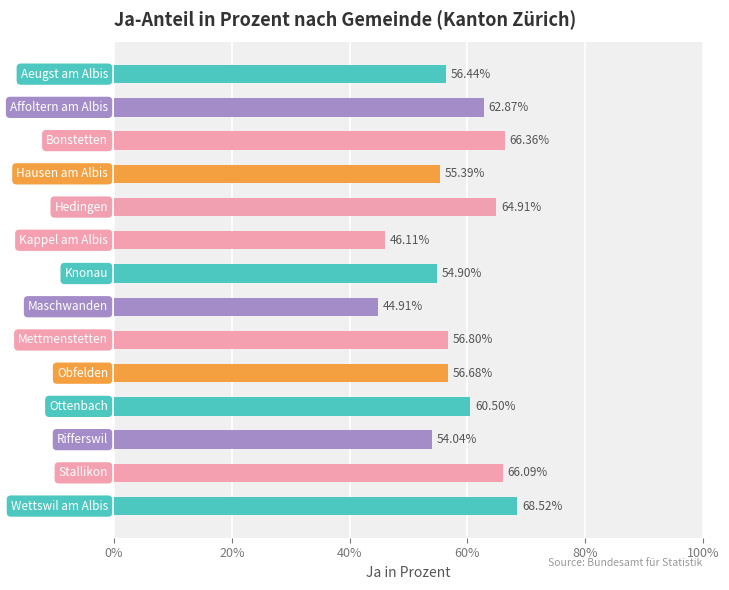

What is the sum of all values?

814.5